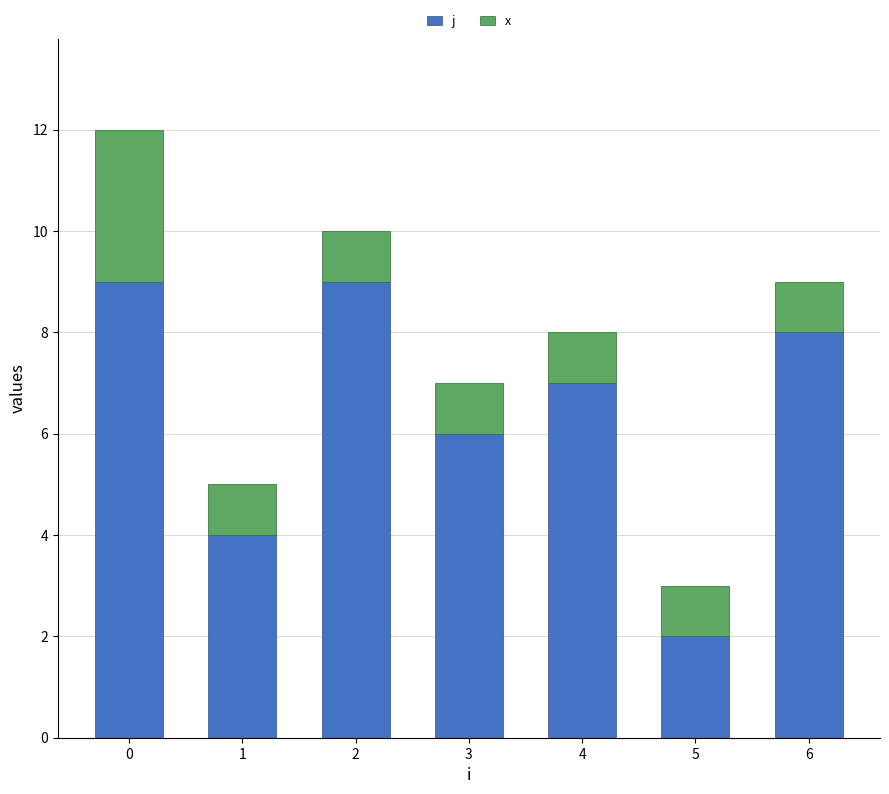

What is the value of the j bar at the 4th from the left?

6